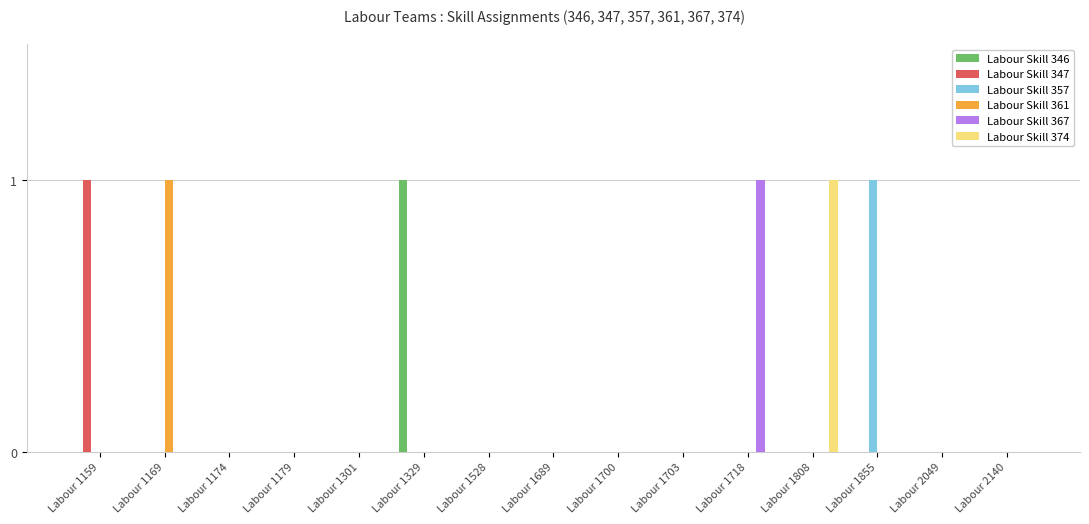

What is the sum of the Labour Skill 374 values at Labour 1808 and Labour 1700?

1